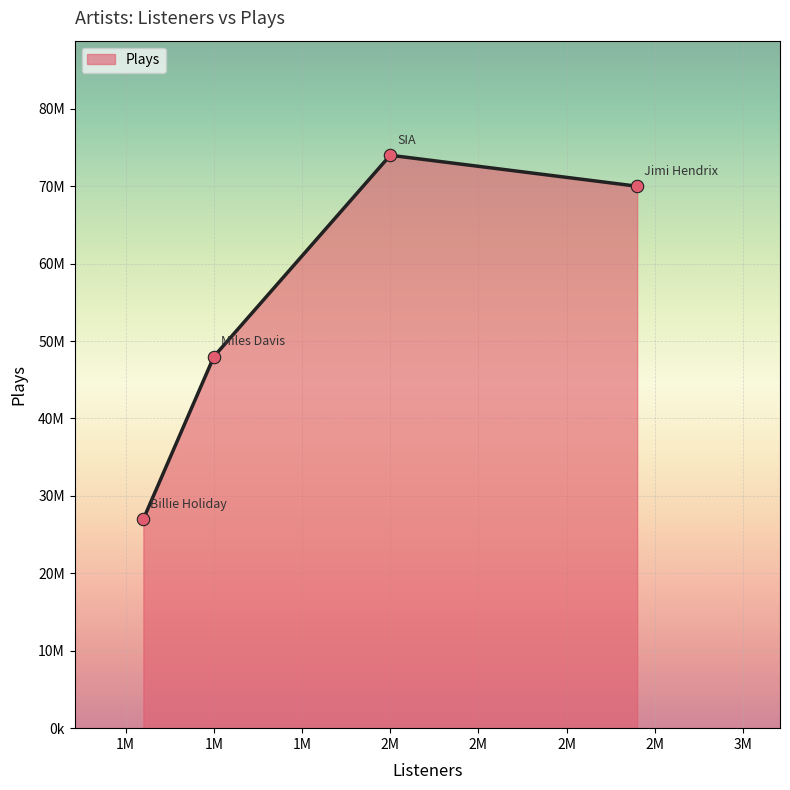

Does the chart have visible grid lines?

Yes